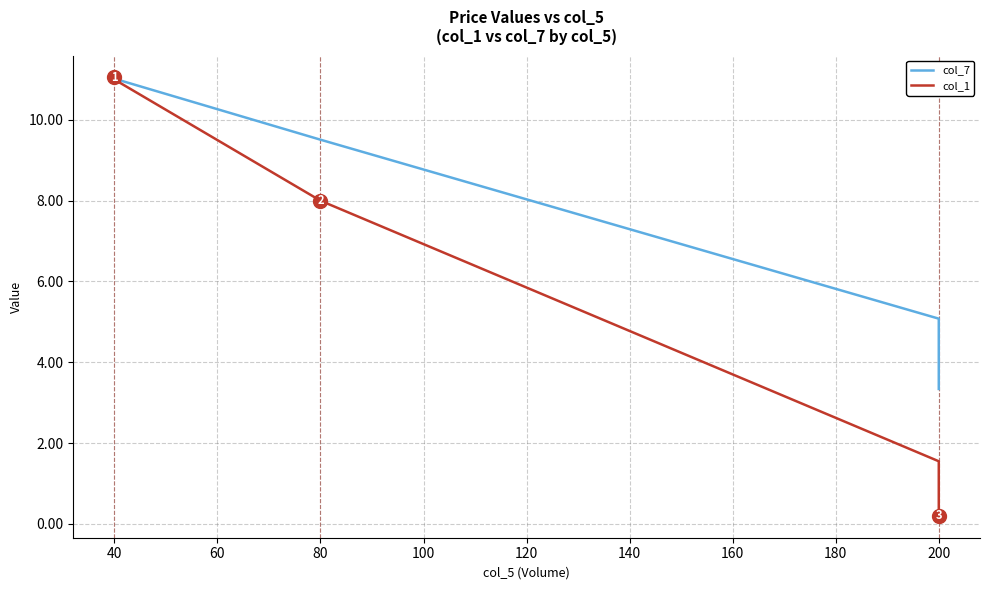

The value of col_7 at 40 is 6.2. True or false?

False